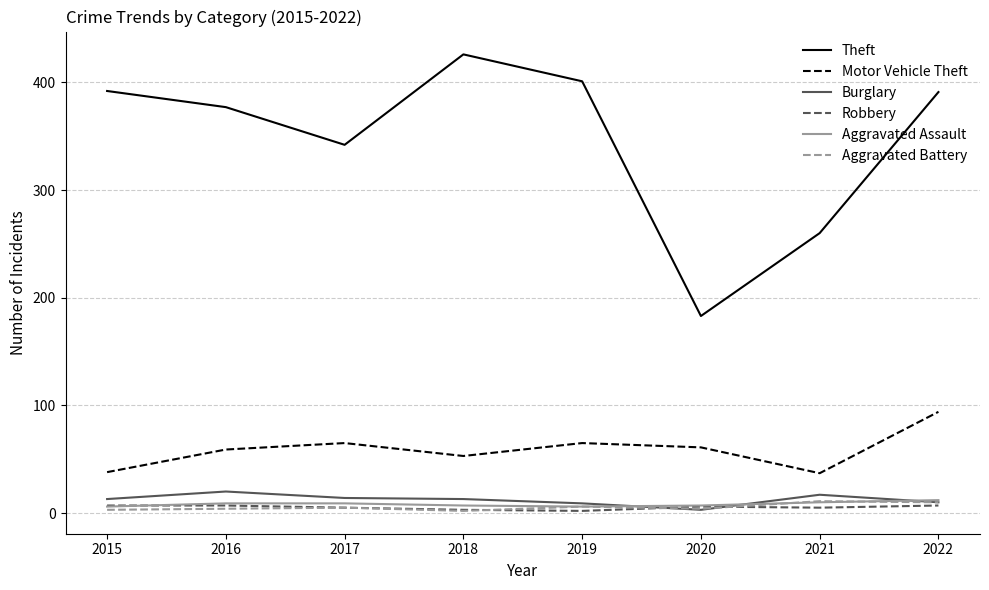

Which series has the largest total across all categories?

Theft